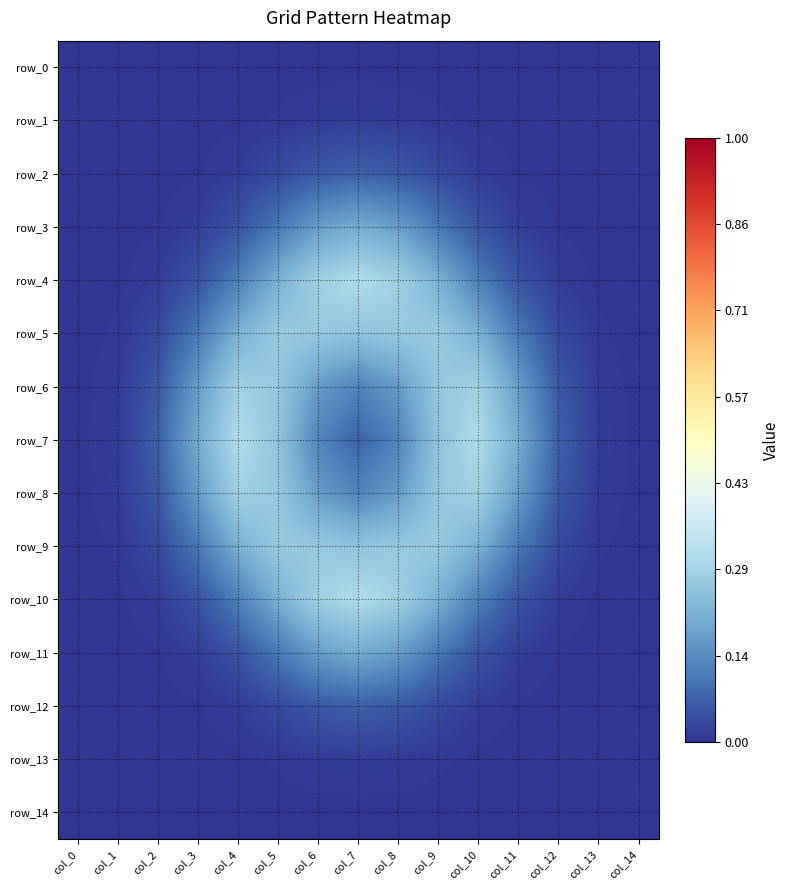

The row_12 series shows 0.1 at col_7. True or false?

True